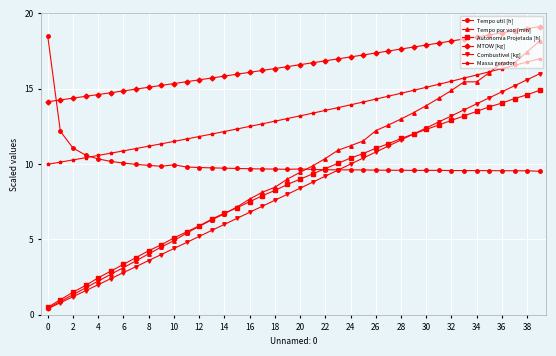

Does the chart have visible grid lines?

Yes